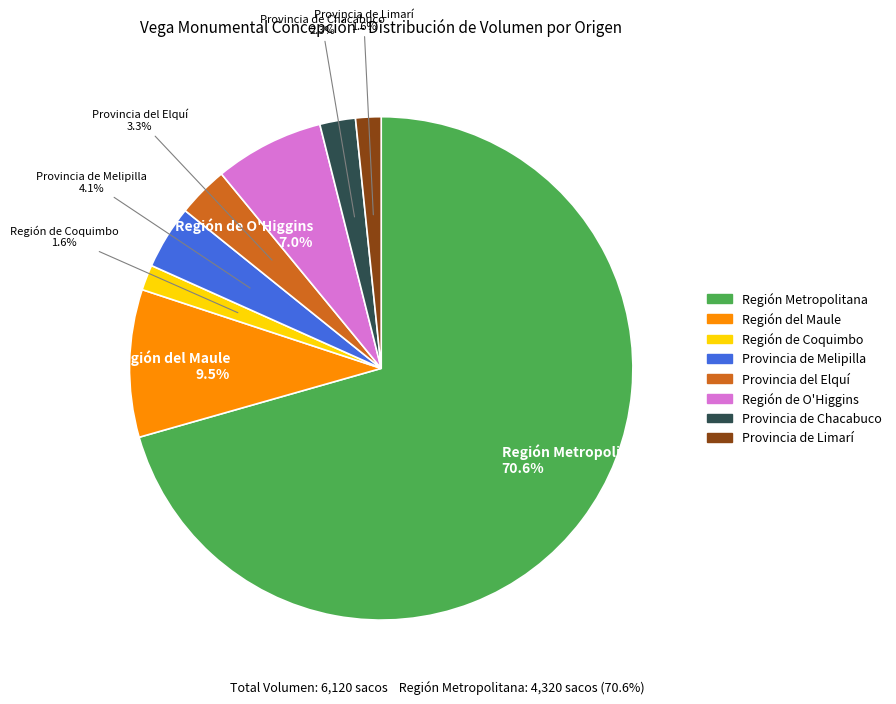

Does any single category account for the majority?

Yes